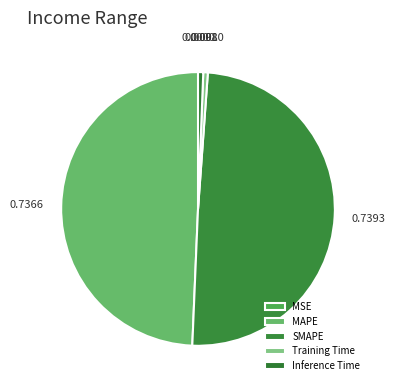

Rank the categories by value from lowest to highest.

MSE, Training Time, Inference Time, MAPE, SMAPE